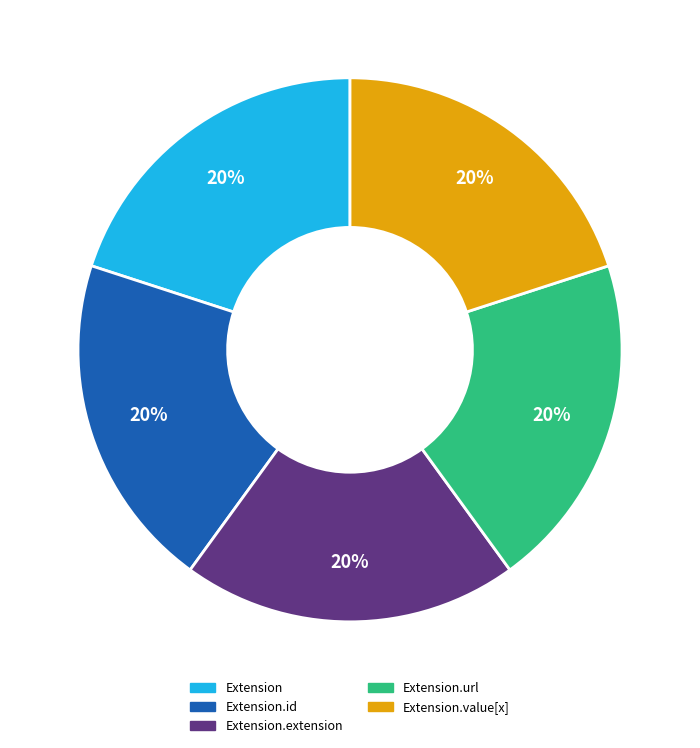

To the nearest percent, what is the difference between the largest and smallest slice percentages?

0%